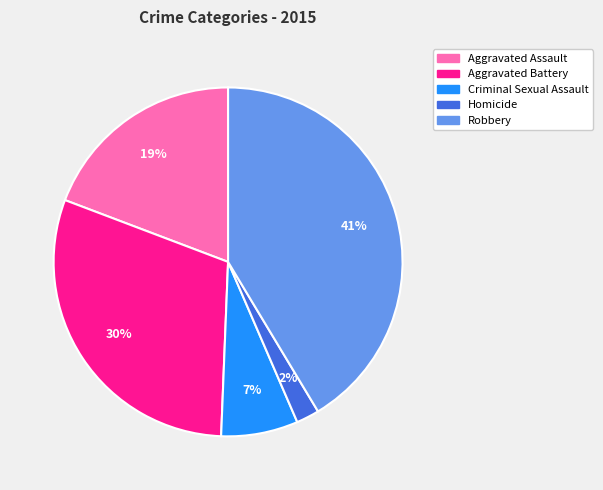

Does Criminal Sexual Assault represent more than half of the total?

No